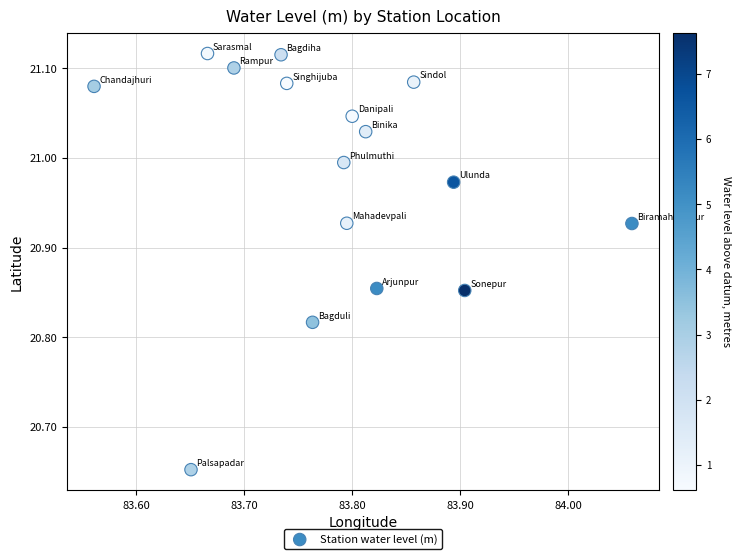

What is the range of Y values (max minus min)?

0.5